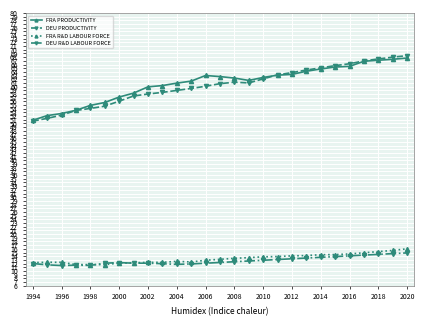

What is the value of the FRA R&D LABOUR FORCE point at the 7th from the left?

12.1